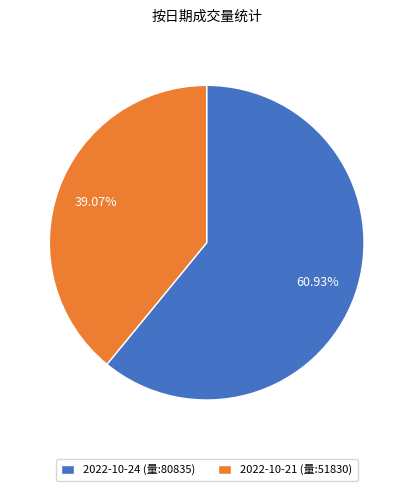

Is the sum of 2022-10-24 (量:80835) and 2022-10-21 (量:51830) greater than half?

Yes